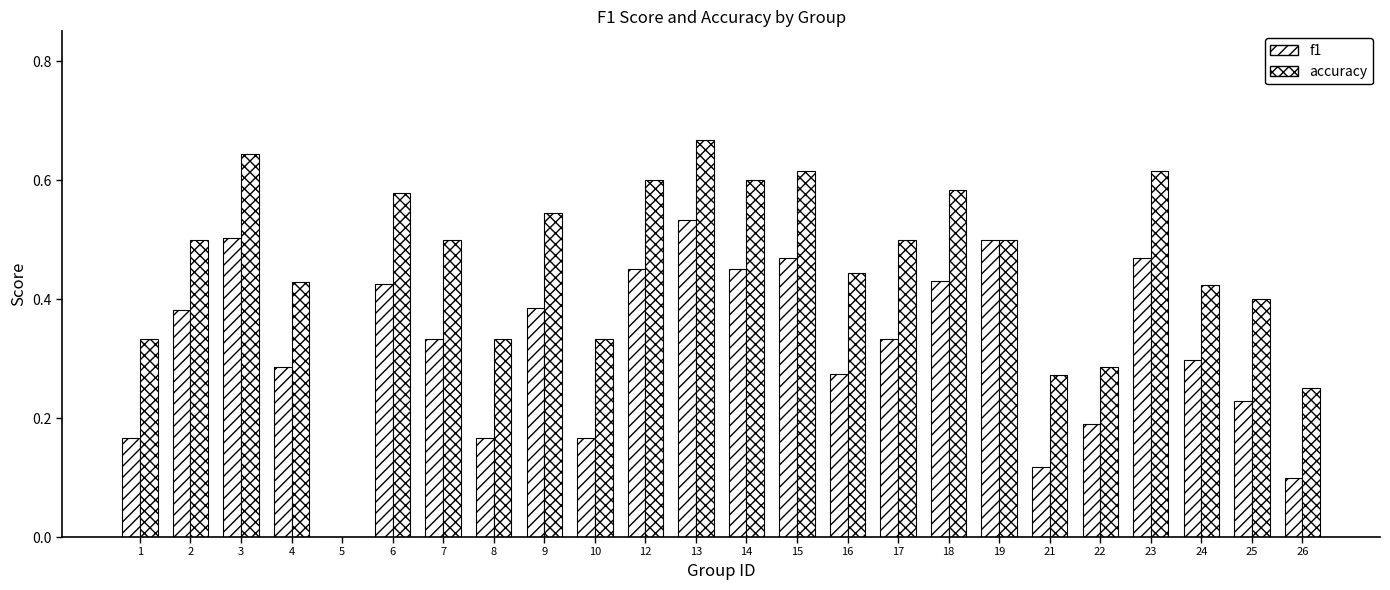

How many groups of bars are there?

24